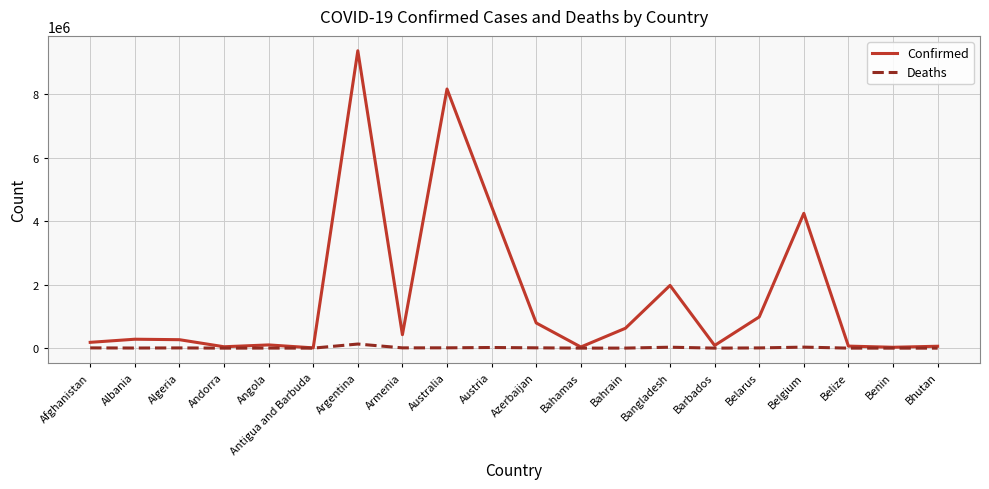

Rank the series by their average value, from lowest to highest.

Deaths, Confirmed